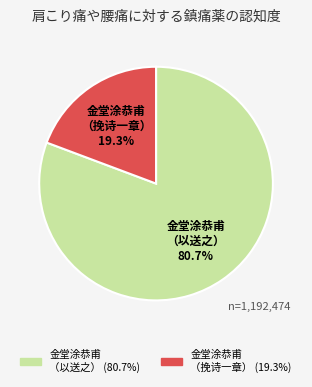

Approximately how many times larger is the value at 金堂涂恭甫 （以送之） compared to 金堂涂恭甫 （挽诗一章）?

4.2